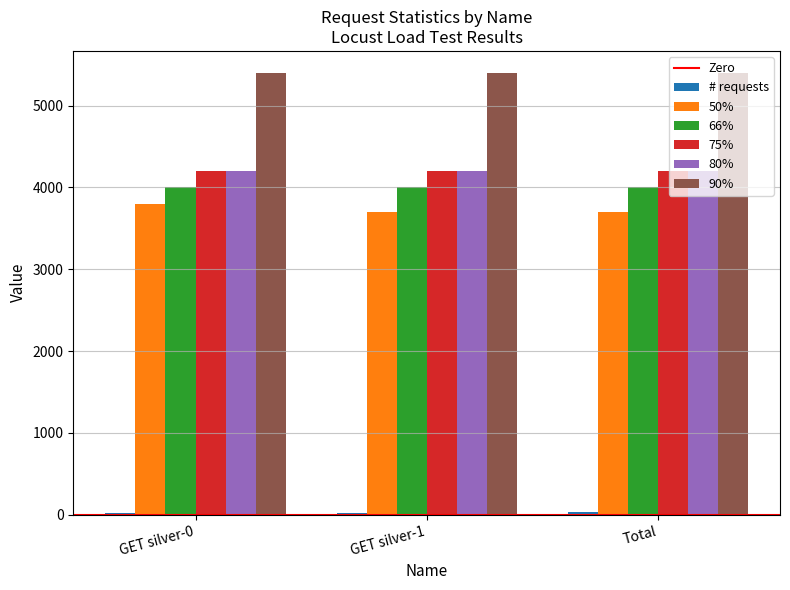

Are the bars grouped side by side (vs. stacked)?

Yes